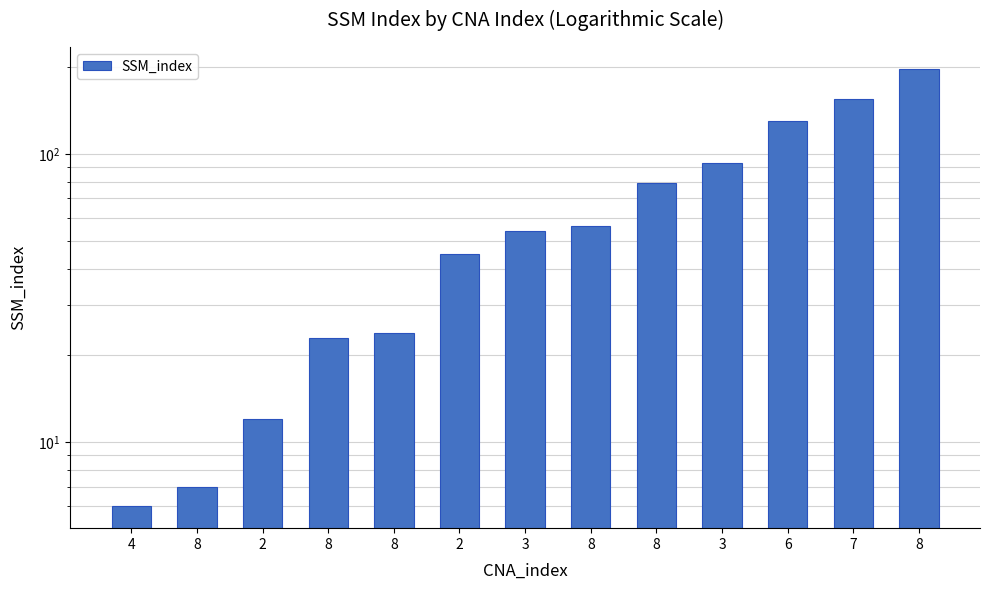

What is the change in value from 4 to 2?

+6